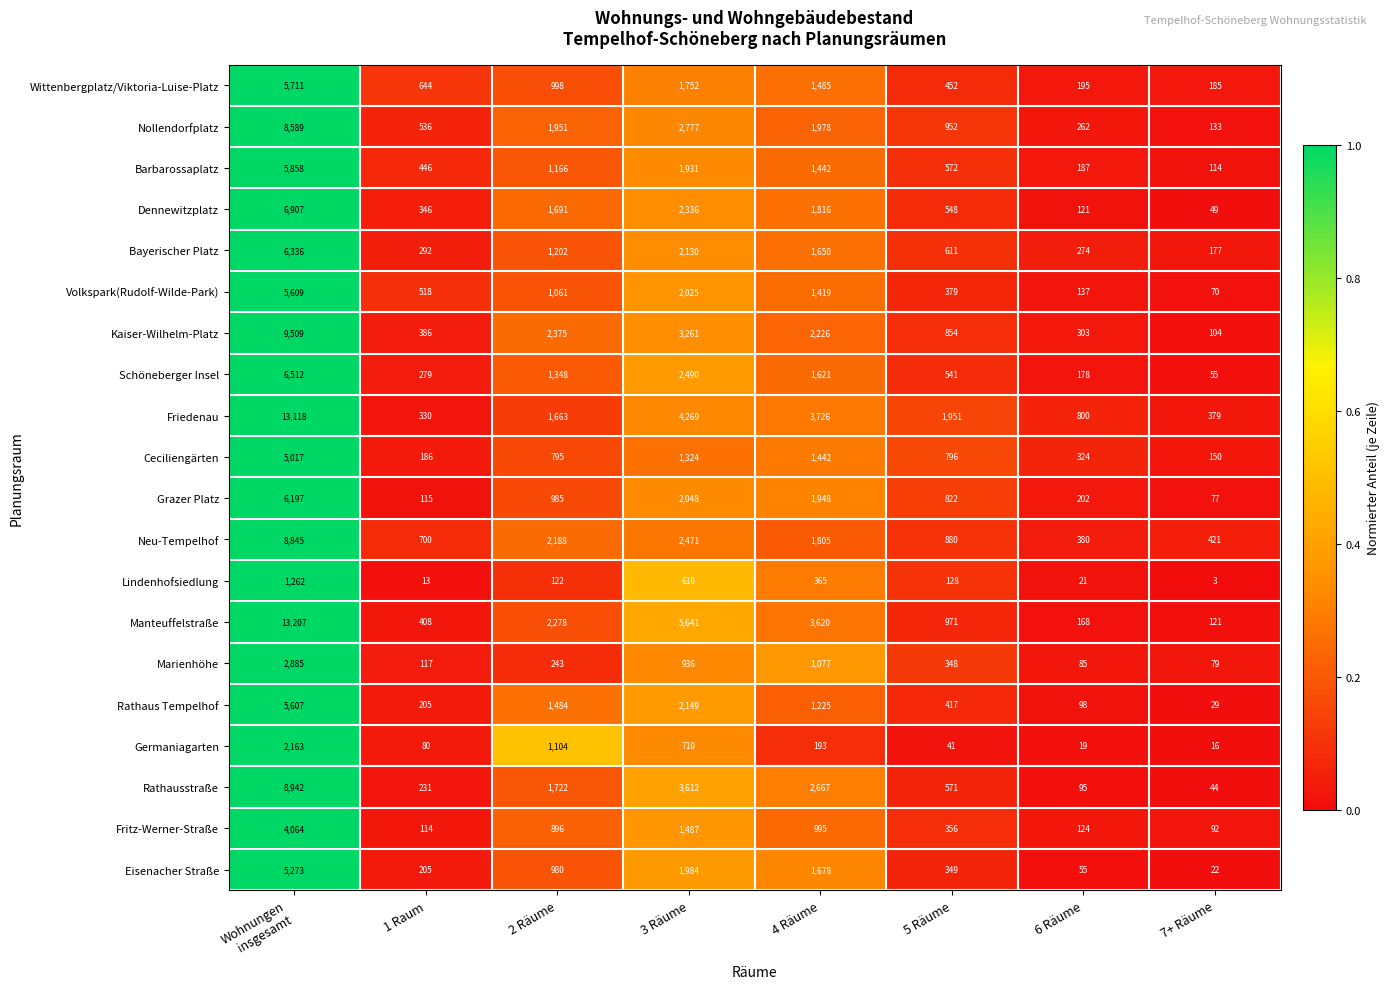

Rank the series at 2 Räume from highest to lowest value.

Kaiser-Wilhelm-Platz, Manteuffelstraße, Neu-Tempelhof, Nollendorfplatz, Rathausstraße, Dennewitzplatz, Friedenau, Rathaus Tempelhof, Schöneberger Insel, Bayerischer Platz, Barbarossaplatz, Germaniagarten, Volkspark(Rudolf-Wilde-Park), Wittenbergplatz/Viktoria-Luise-Platz, Grazer Platz, Eisenacher Straße, Fritz-Werner-Straße, Ceciliengärten, Marienhöhe, Lindenhofsiedlung